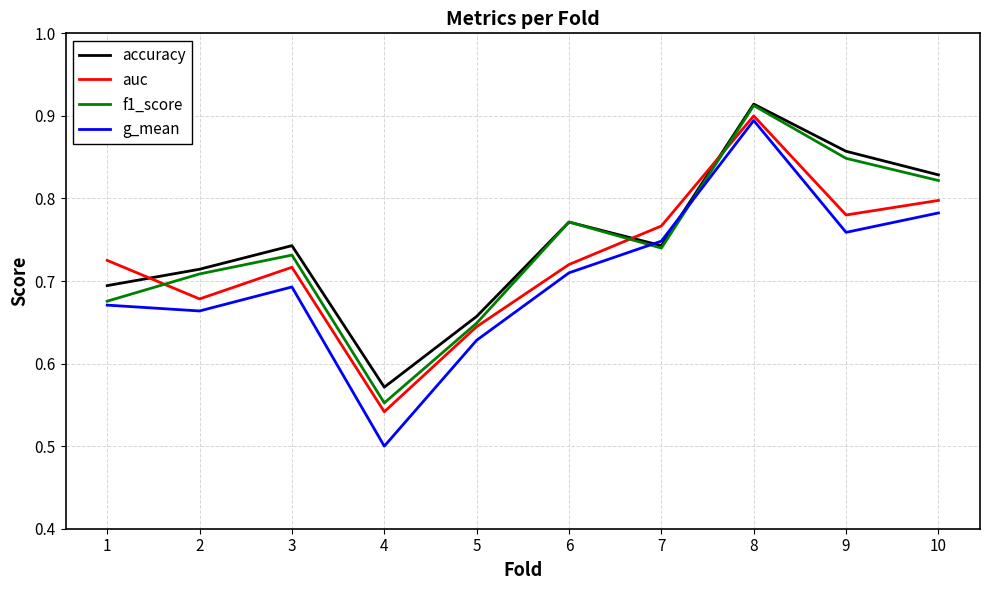

In accuracy, how many points are lower than both neighbors (excluding endpoints)?

2